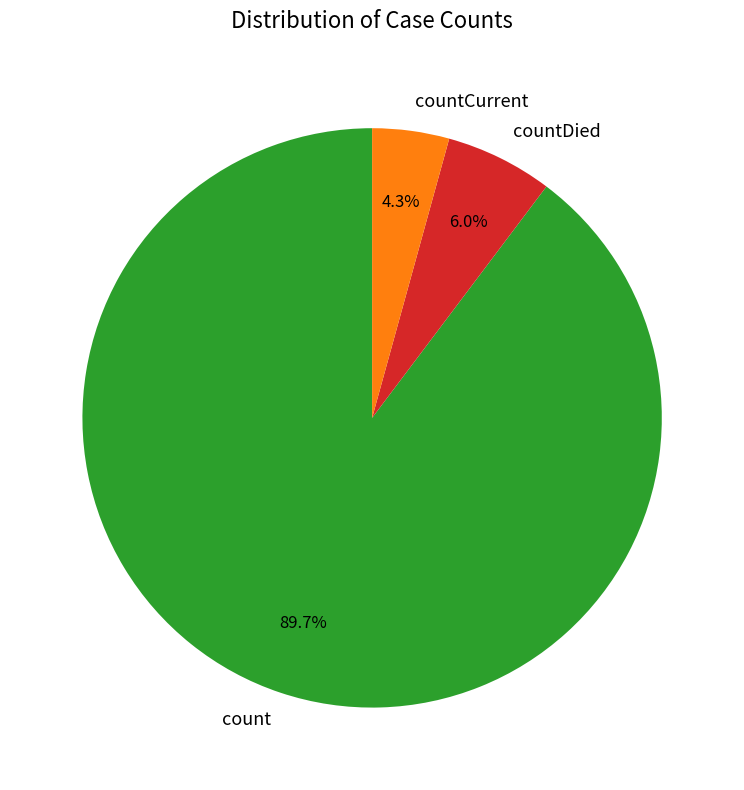

Which category has the biggest portion of the pie?

count